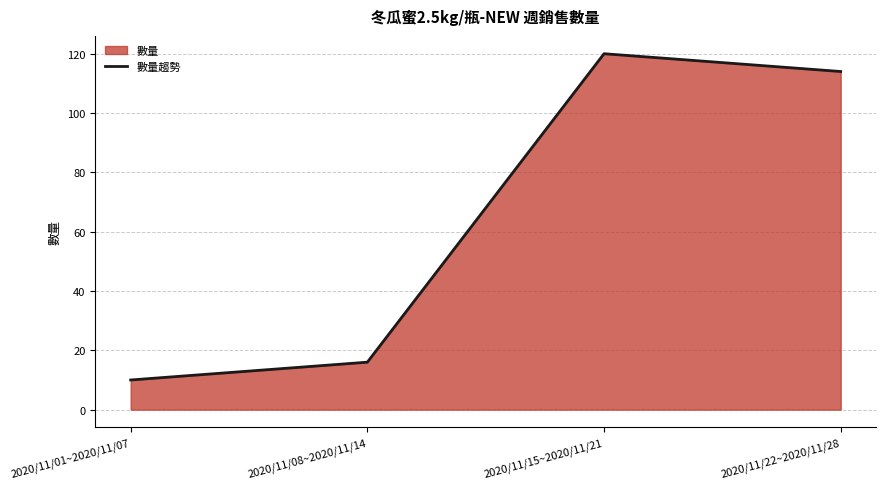

True or false: there are more than 2 points higher than both neighbors.

False